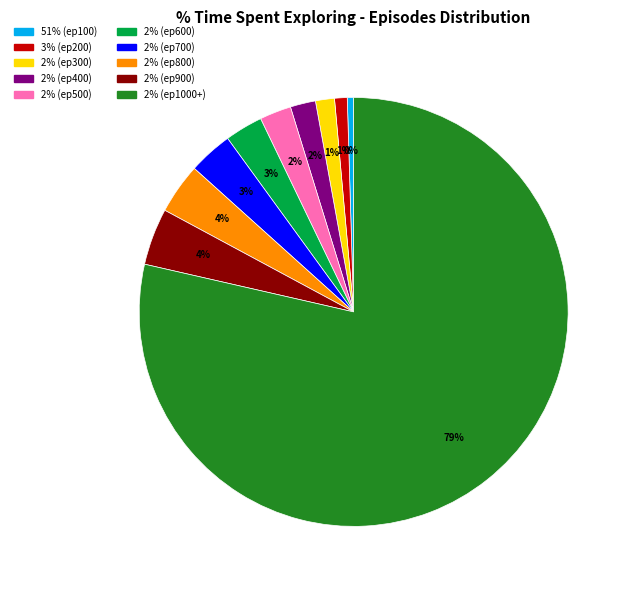

To the nearest percent, what is the average slice percentage?

10%